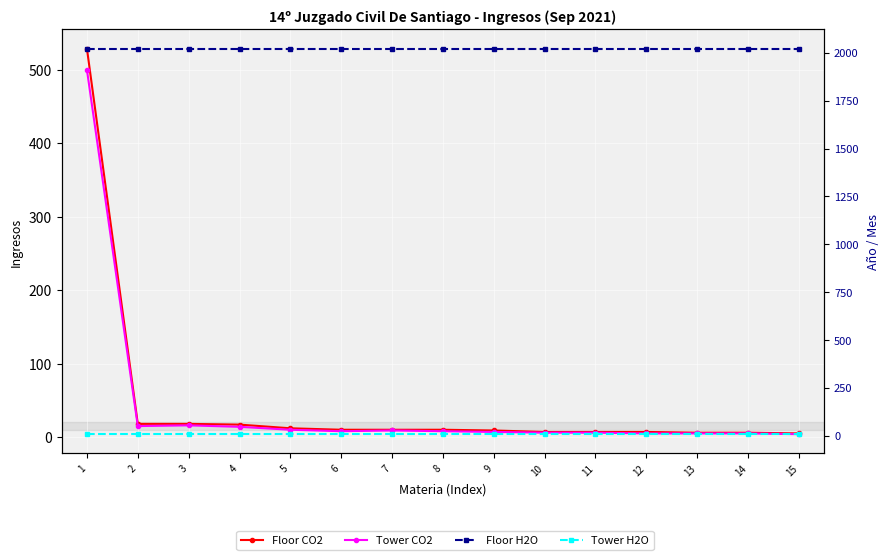

True or false: Floor H2O and Tower H2O cross at least once.

False